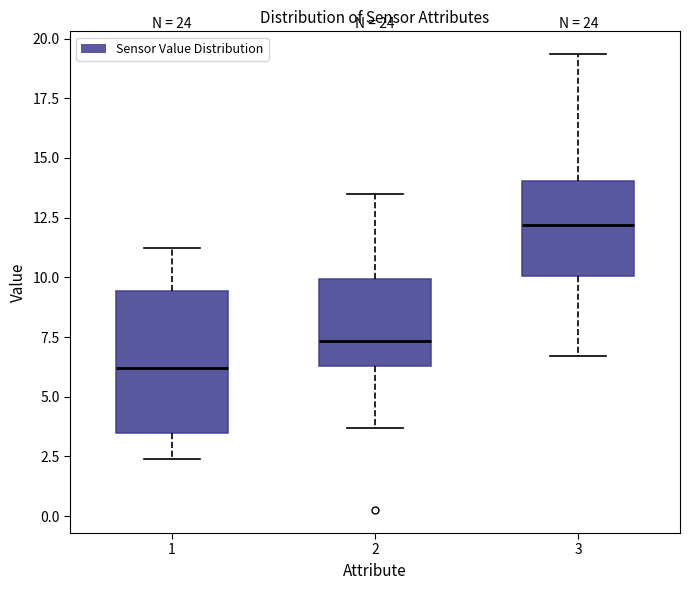

Reading left to right, transcribe this box plot: for each box, give where its median line is, the range the box spans, and where its two whiskers end, as read against the y-axis. The values are not printed on the chart, so give them approximately, as read against the axis.

1: median 6.0, box 3.5 to 9.5, whiskers 2.5 to 11.0
2: median 7.5, box 6.5 to 10.0, whiskers 3.5 to 13.5
3: median 12.0, box 10.0 to 14.0, whiskers 6.5 to 19.5